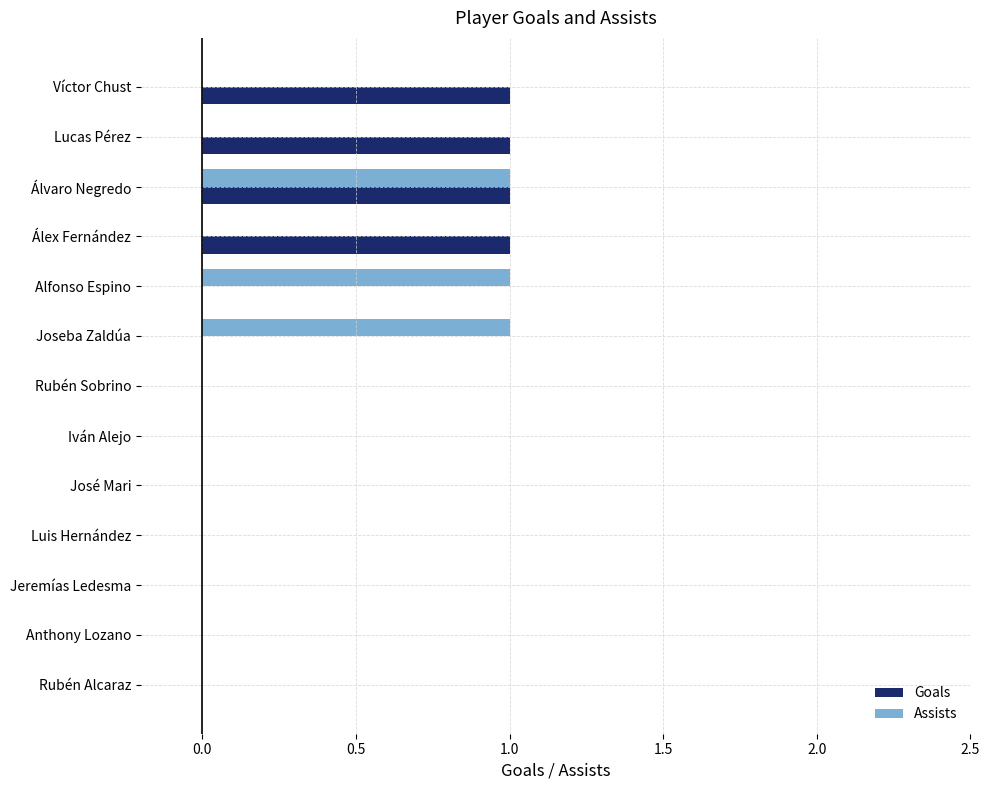

The Goals series shows -1 at Iván Alejo. True or false?

False